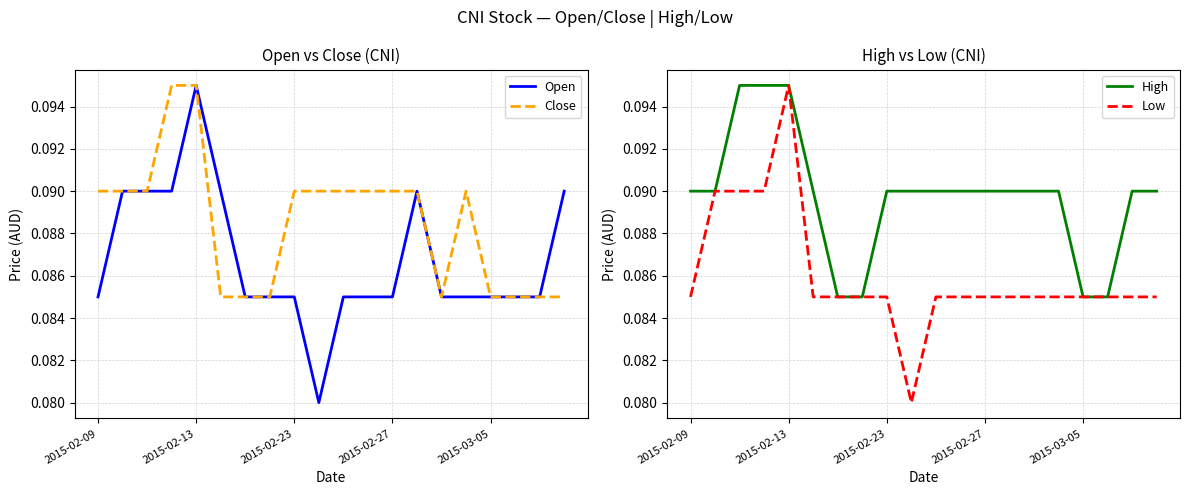

True or false: High has a value of 0.1 at 2015-02-13.

True